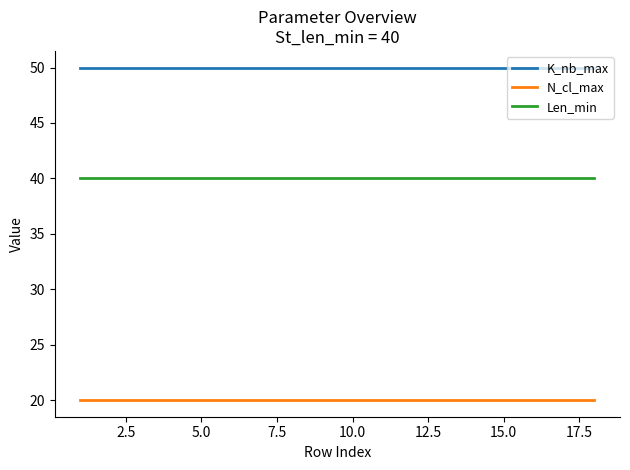

Which series has the largest total across all categories?

K_nb_max